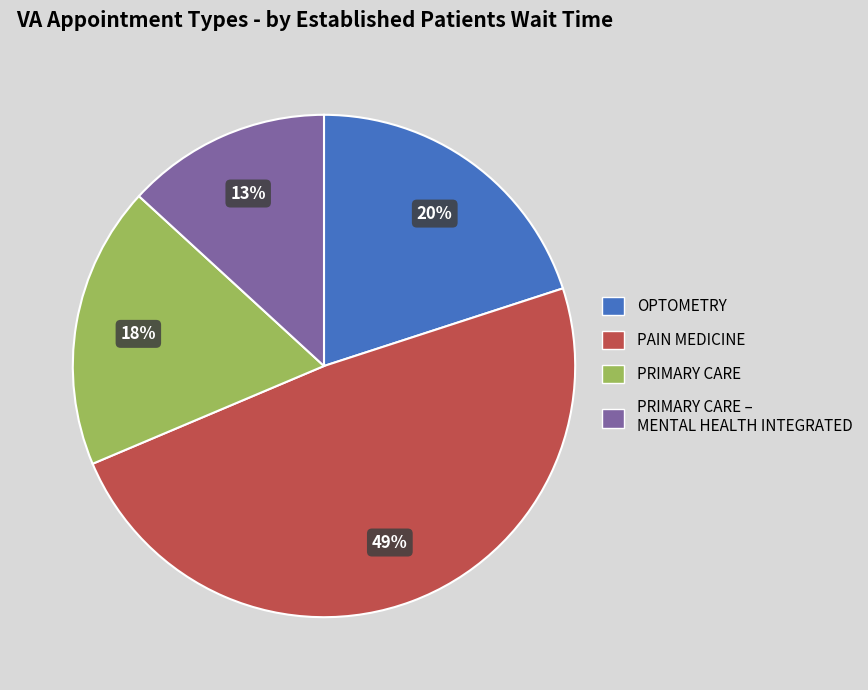

Is there any slice that represents more than half of the pie?

No